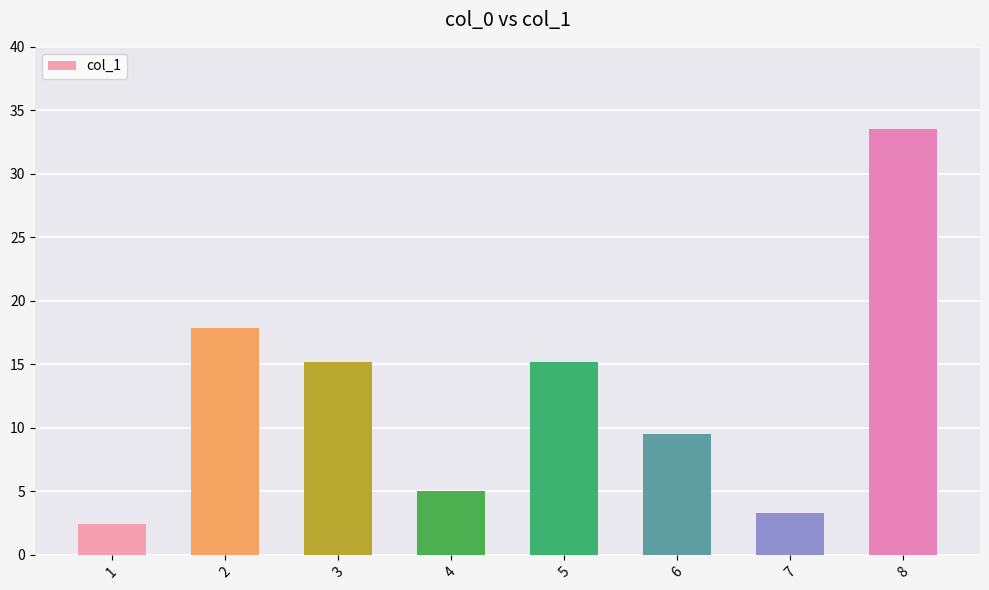

What is the value of the 2nd bar from the left?

17.9